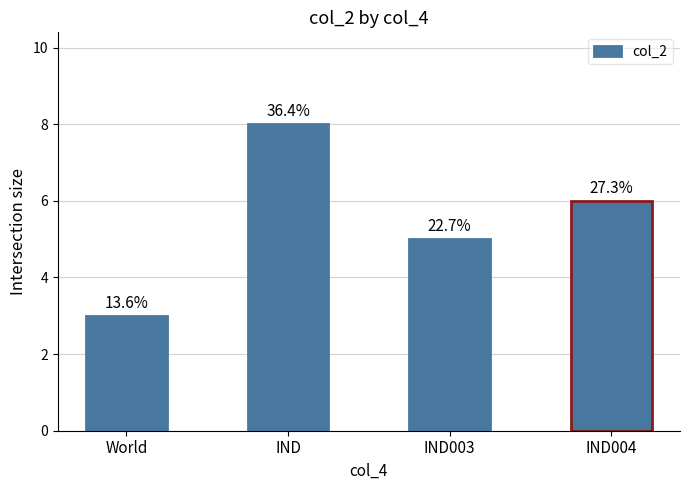

What is the change in value from World to IND?

+5